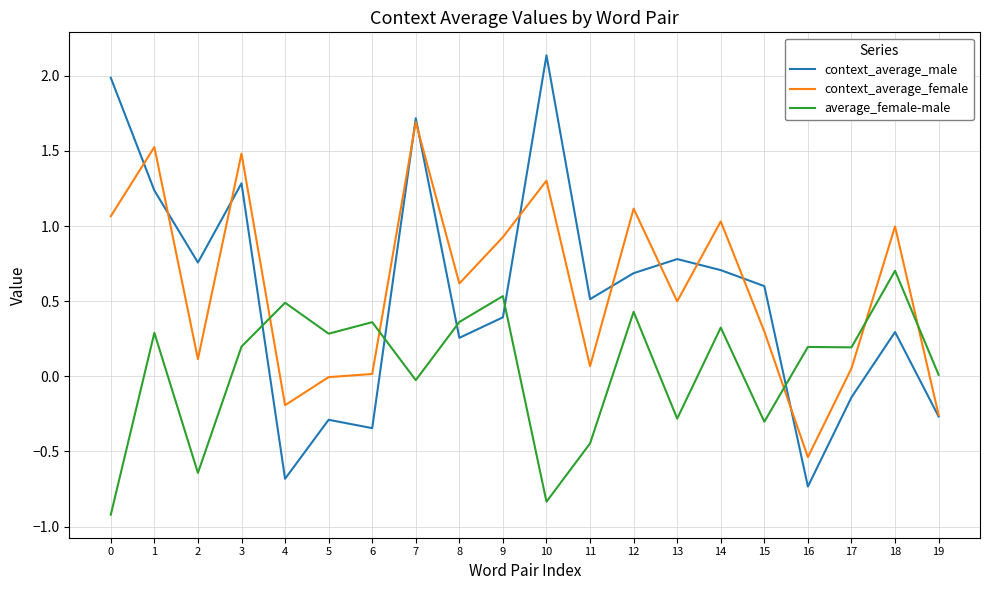

At which category is the sum across all series the highest?

7